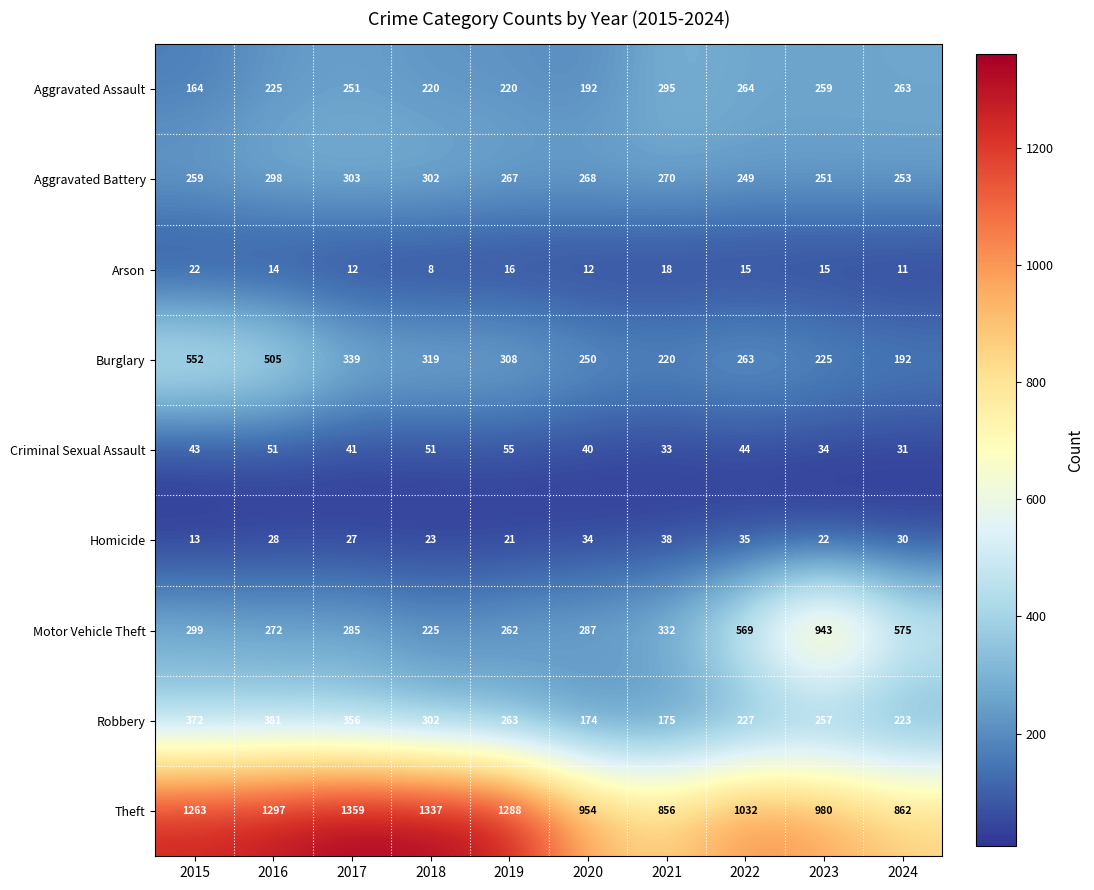

Which series has the widest spread of values?

Motor Vehicle Theft